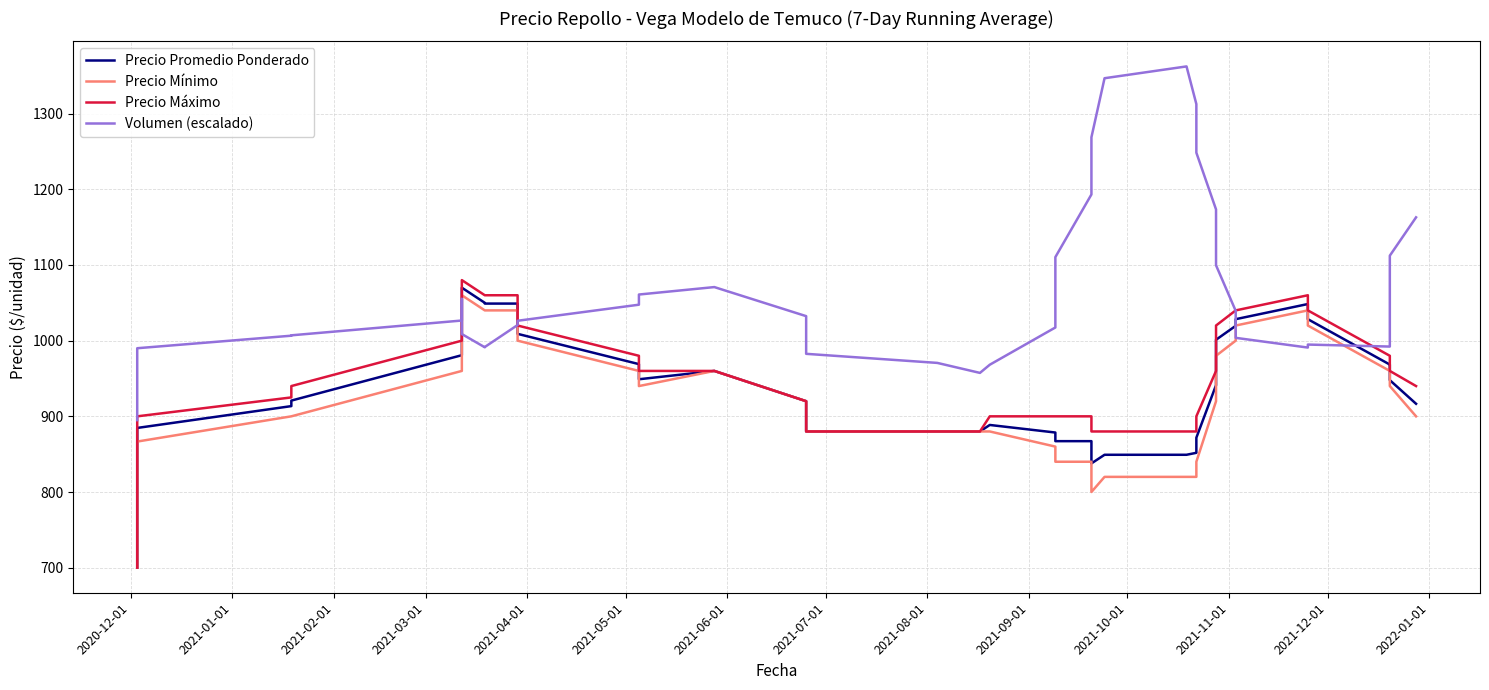

Which category has the lowest value across all series?

2020-12-01